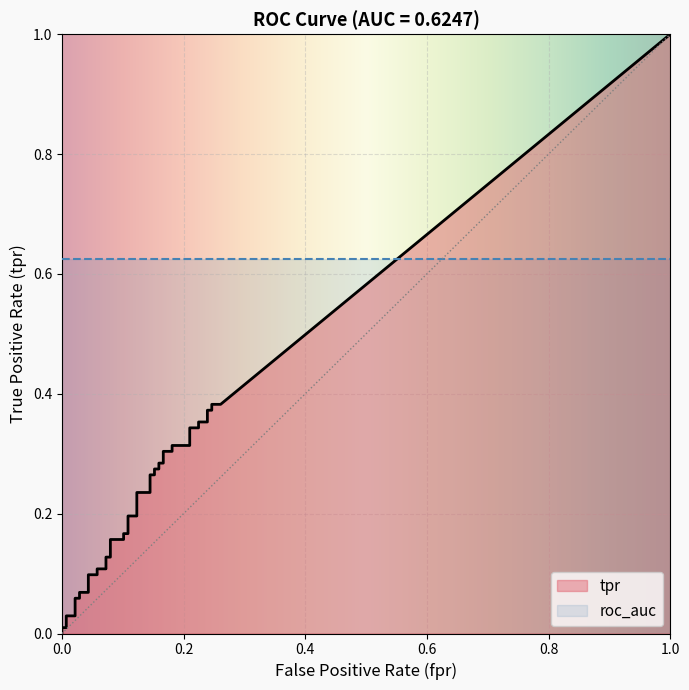

What is the total value across all series at 20?

0.9